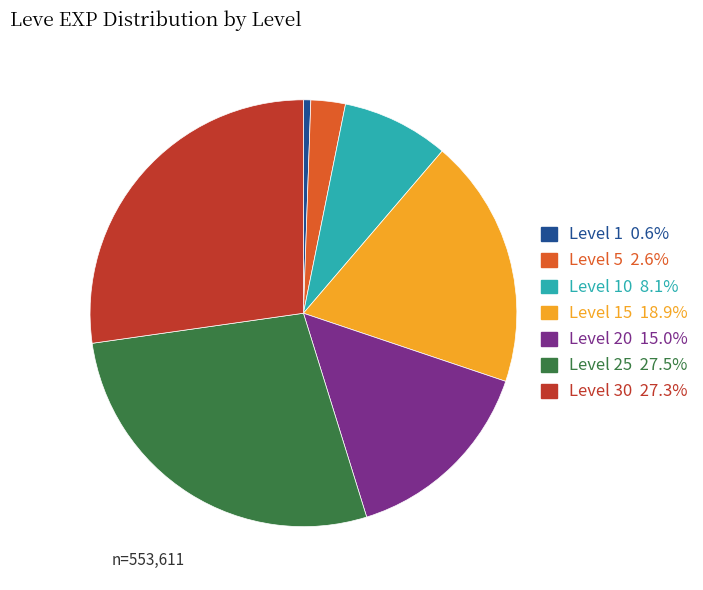

Is there a majority slice in this chart?

No